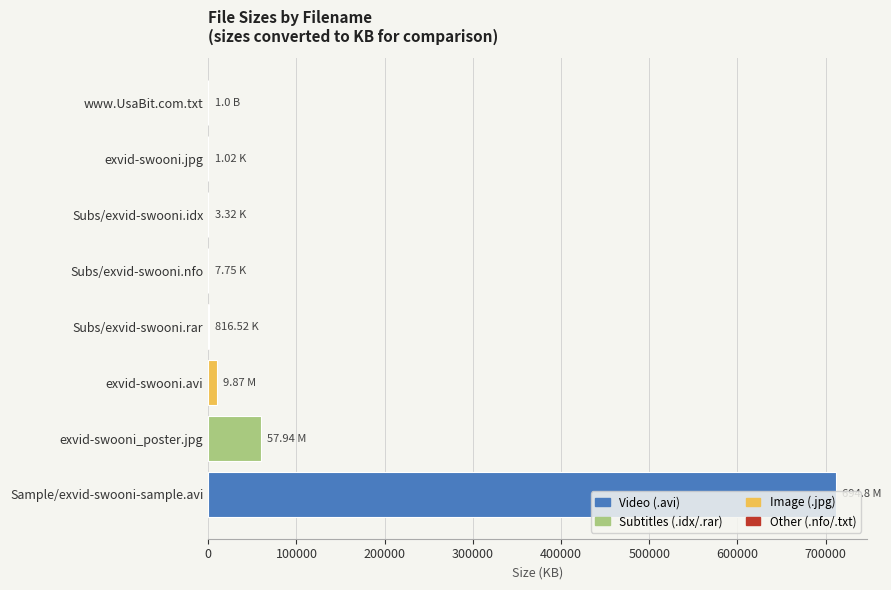

Where is the data nearest to the value 355737?

exvid-swooni_poster.jpg